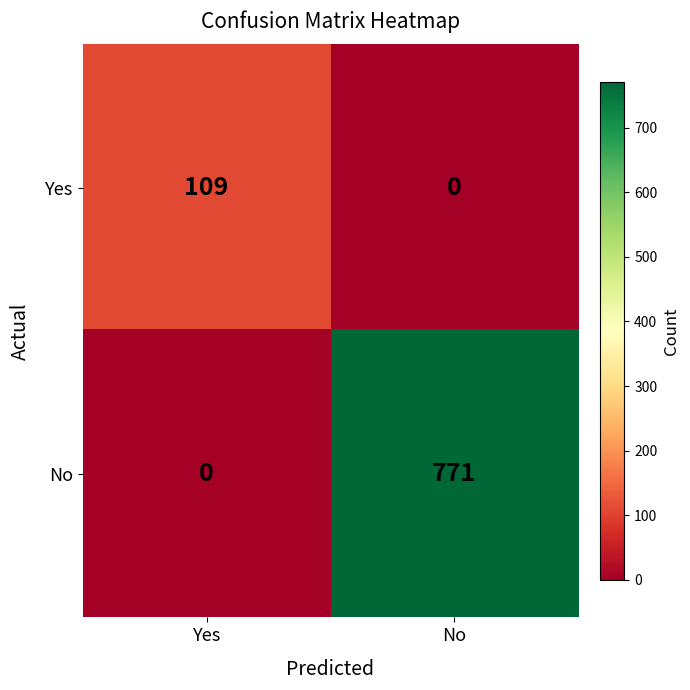

At how many categories does at least one series exceed 147?

1